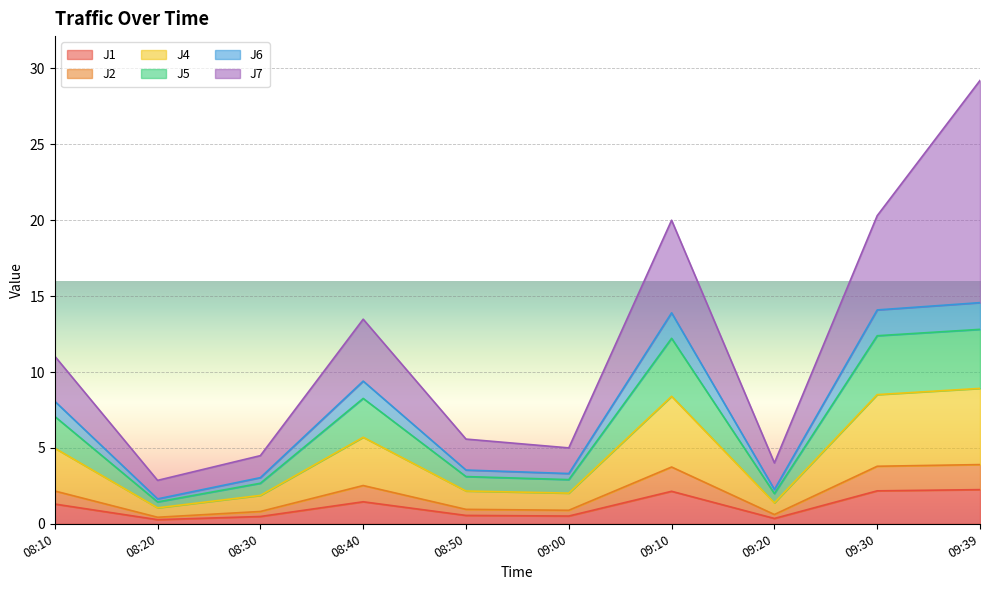

At which category is the sum across all series the highest?

09:39